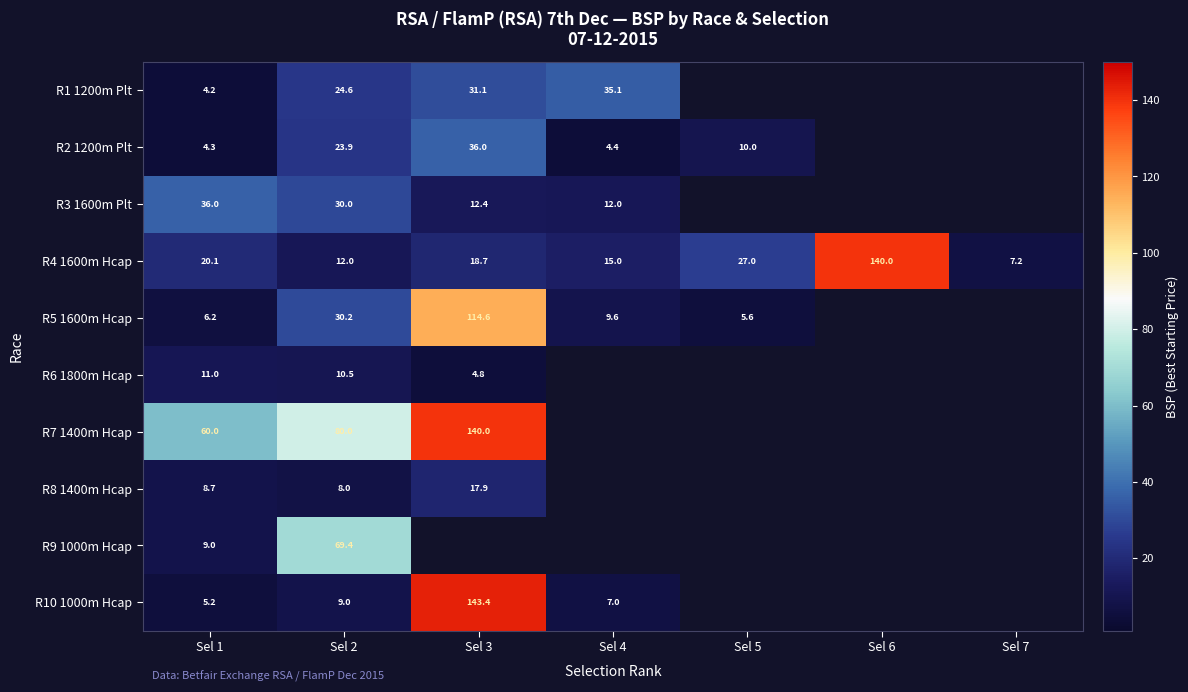

List the labels in order of R4 1600m Hcap value, smallest first.

Sel 7, Sel 2, Sel 4, Sel 3, Sel 1, Sel 5, Sel 6